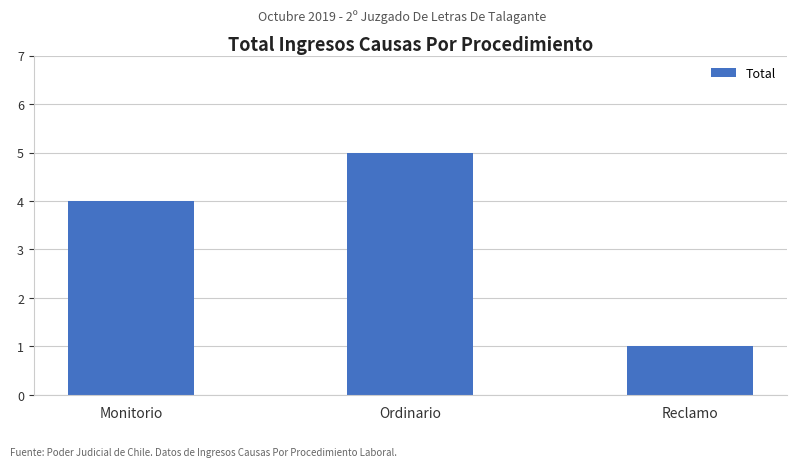

Which category has the lowest value across all series?

Reclamo